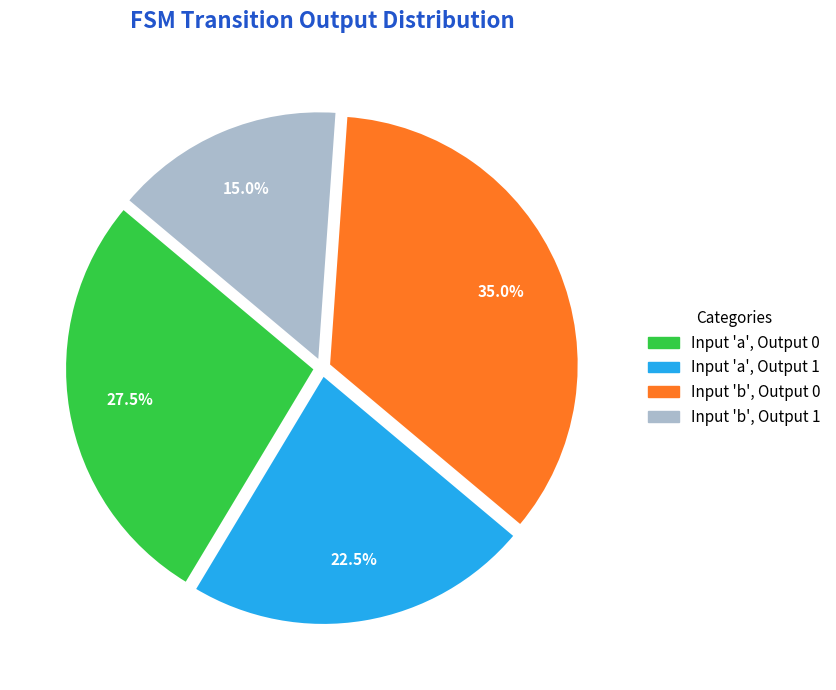

Is there any slice that represents more than half of the pie?

No